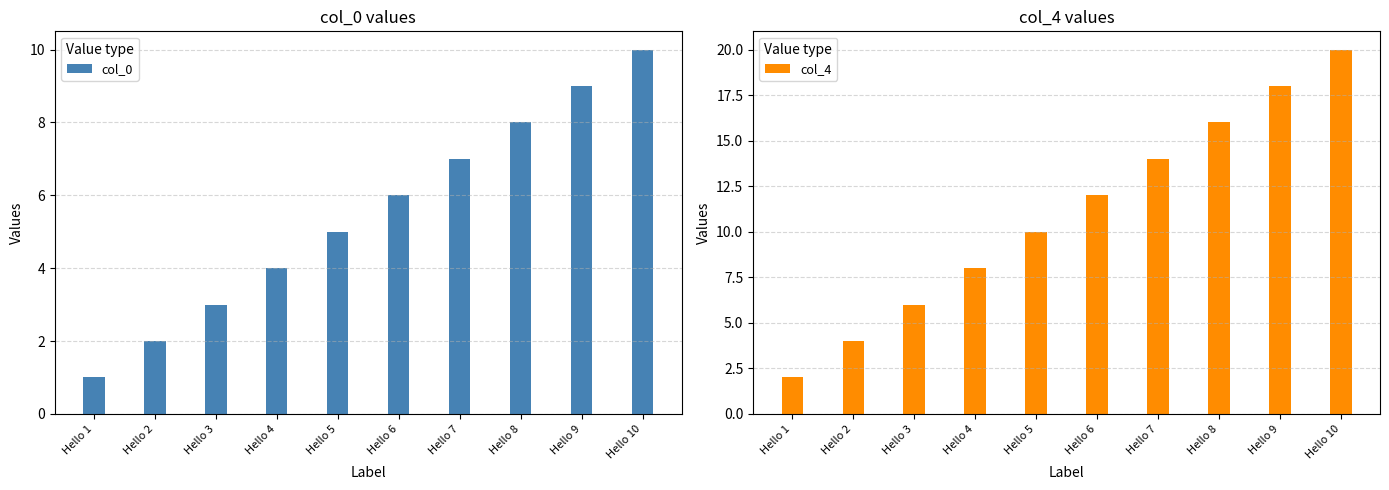

How many data points in col_0 are less than 6?

5